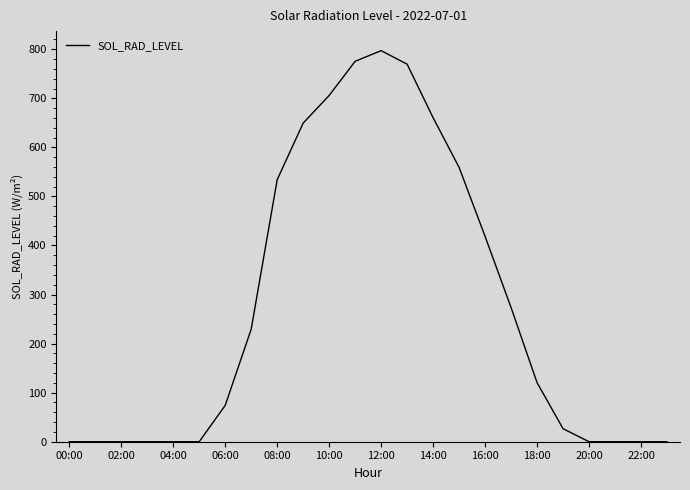

How many series are shown in this chart?

1